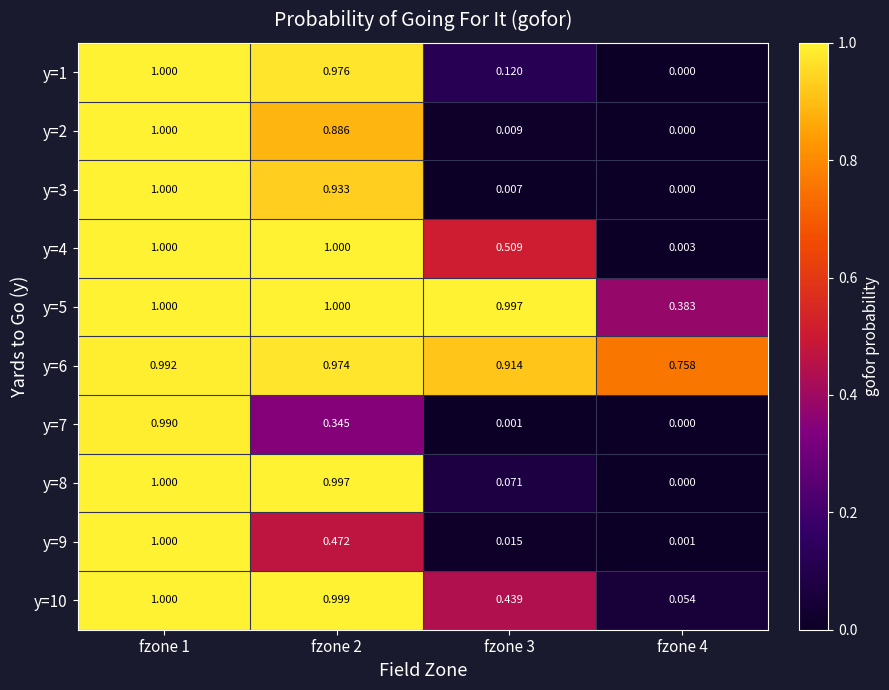

At how many categories does at least one series exceed 0?

4